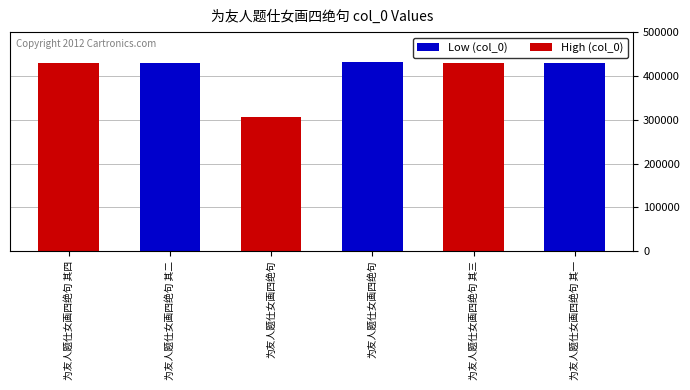

What is the value of the 6th bar from the left?

429706